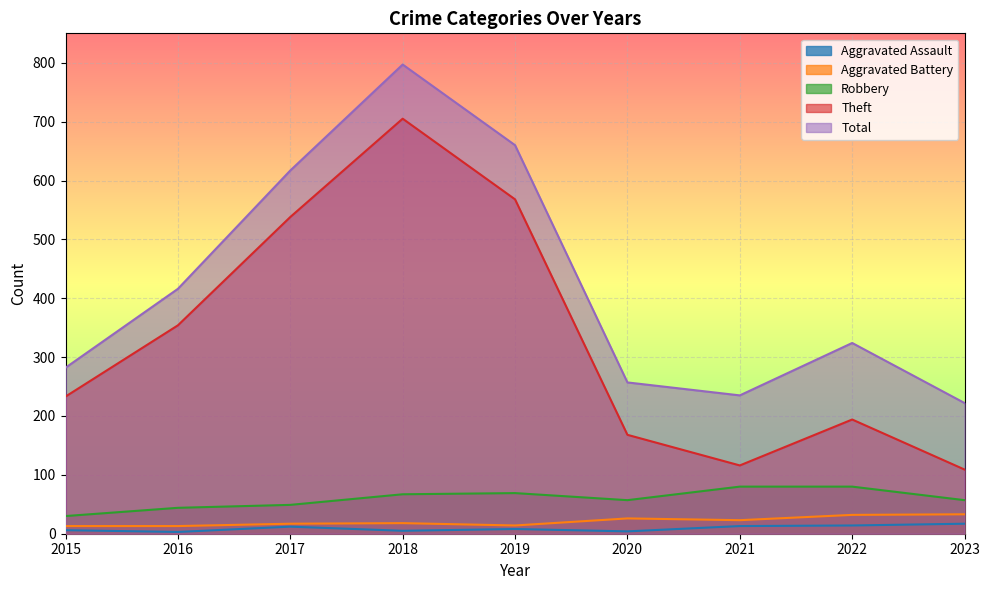

What is the difference between the highest and lowest values at 2017?

605